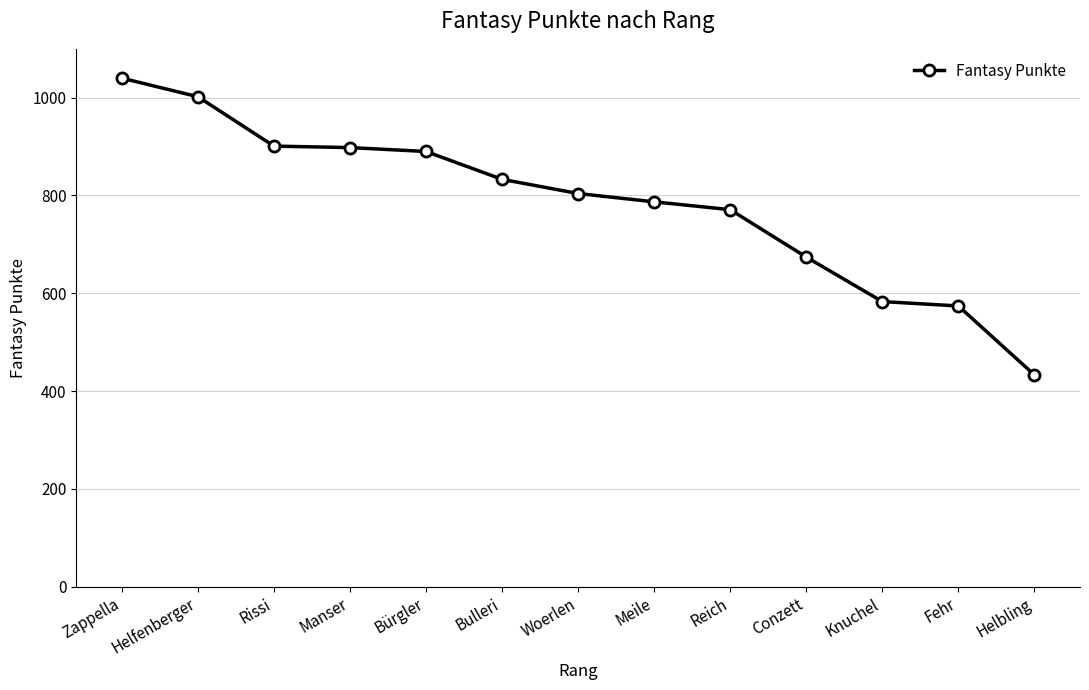

The chart shows a value of 90 at Helbling. True or false?

False